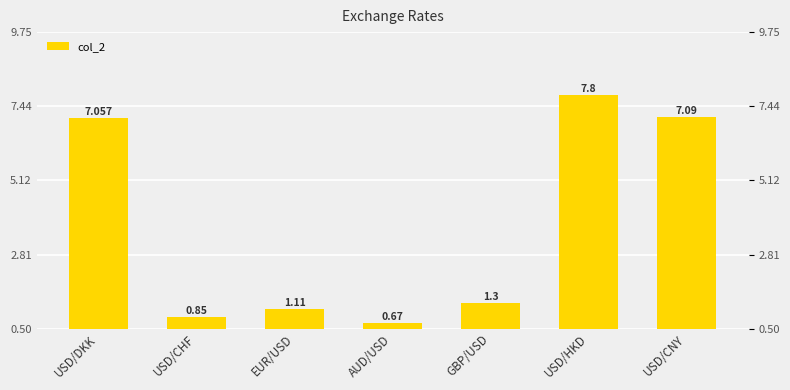

What is the approximate value at USD/HKD?

7.8